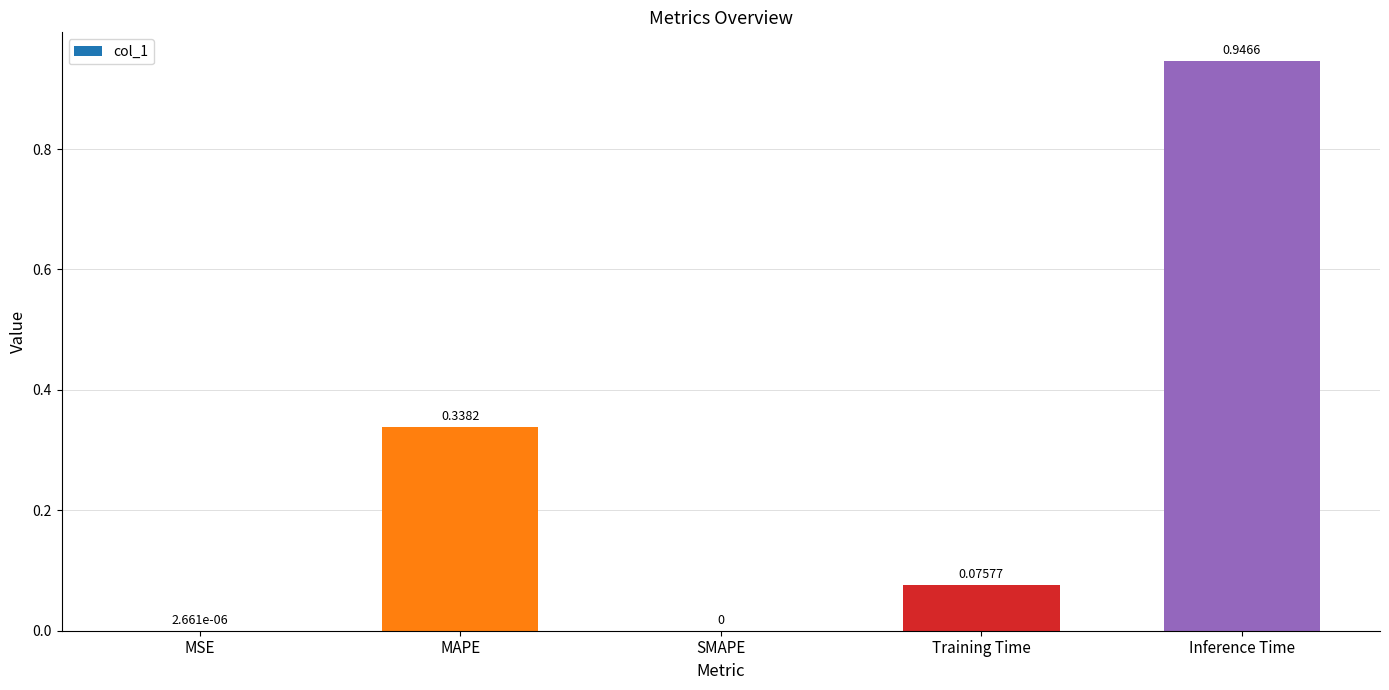

What is the change in value from Training Time to Inference Time?

+0.9